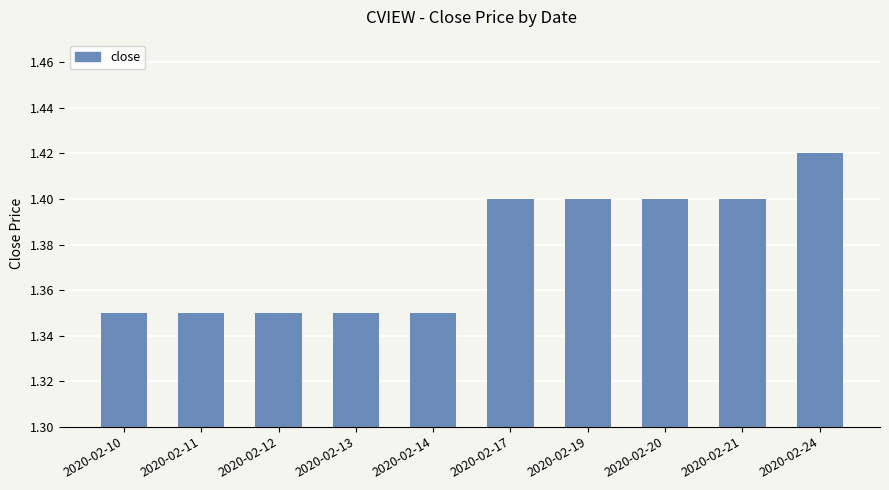

How many values are between 1 and 2?

10